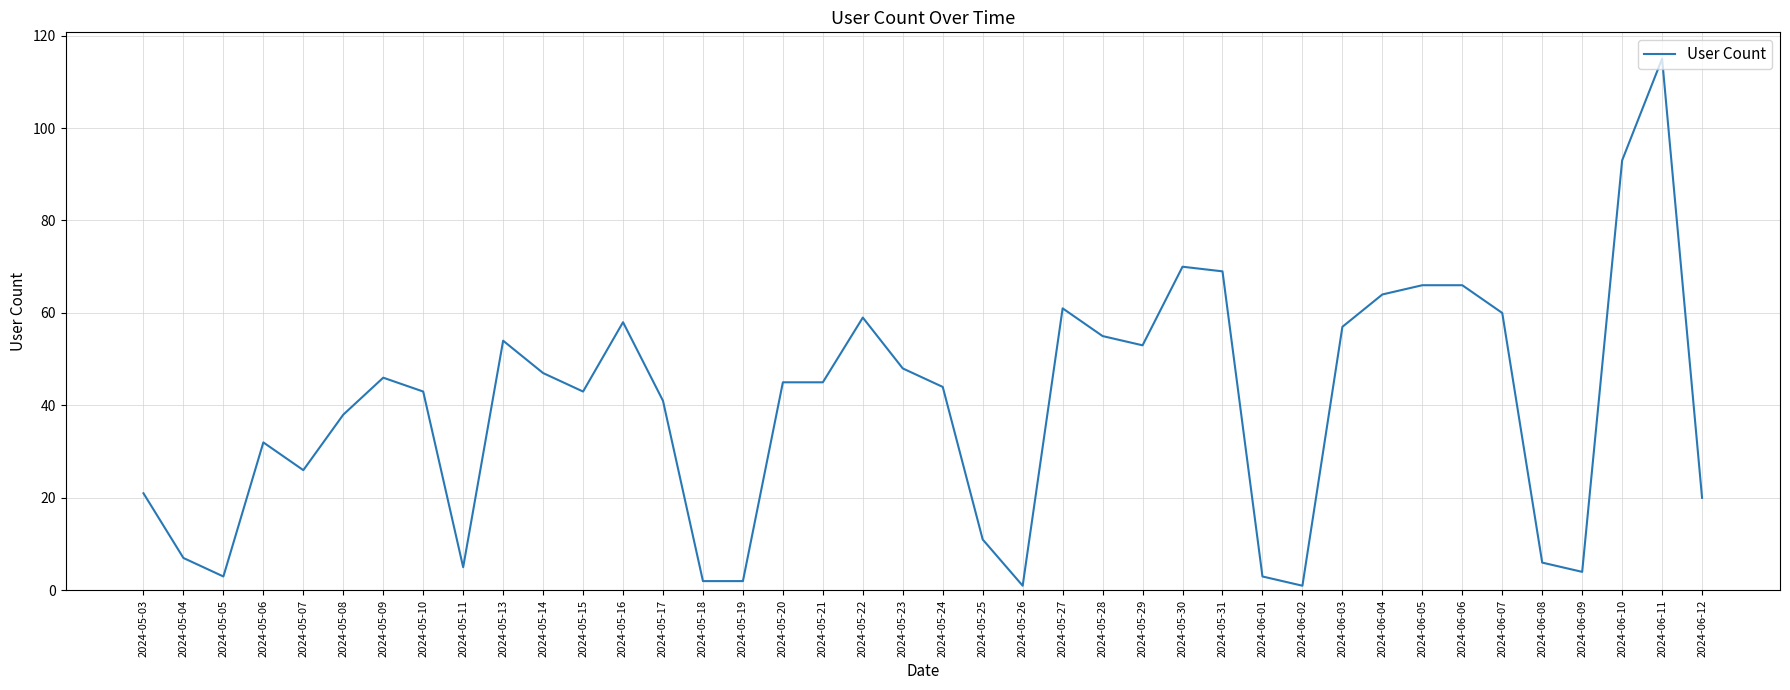

Reading left to right, list all the values displayed in this chart.

2024-05-03=21	2024-05-04=7	2024-05-05=3	2024-05-06=32	2024-05-07=26	2024-05-08=38	2024-05-09=46	2024-05-10=43	2024-05-11=5	2024-05-13=54	2024-05-14=47	2024-05-15=43	2024-05-16=58	2024-05-17=41	2024-05-18=2	2024-05-19=2	2024-05-20=45	2024-05-21=45	2024-05-22=59	2024-05-23=48	2024-05-24=44	2024-05-25=11	2024-05-26=1	2024-05-27=61	2024-05-28=55	2024-05-29=53	2024-05-30=70	2024-05-31=69	2024-06-01=3	2024-06-02=1	2024-06-03=57	2024-06-04=64	2024-06-05=66	2024-06-06=66	2024-06-07=60	2024-06-08=6	2024-06-09=4	2024-06-10=93	2024-06-11=115	2024-06-12=20